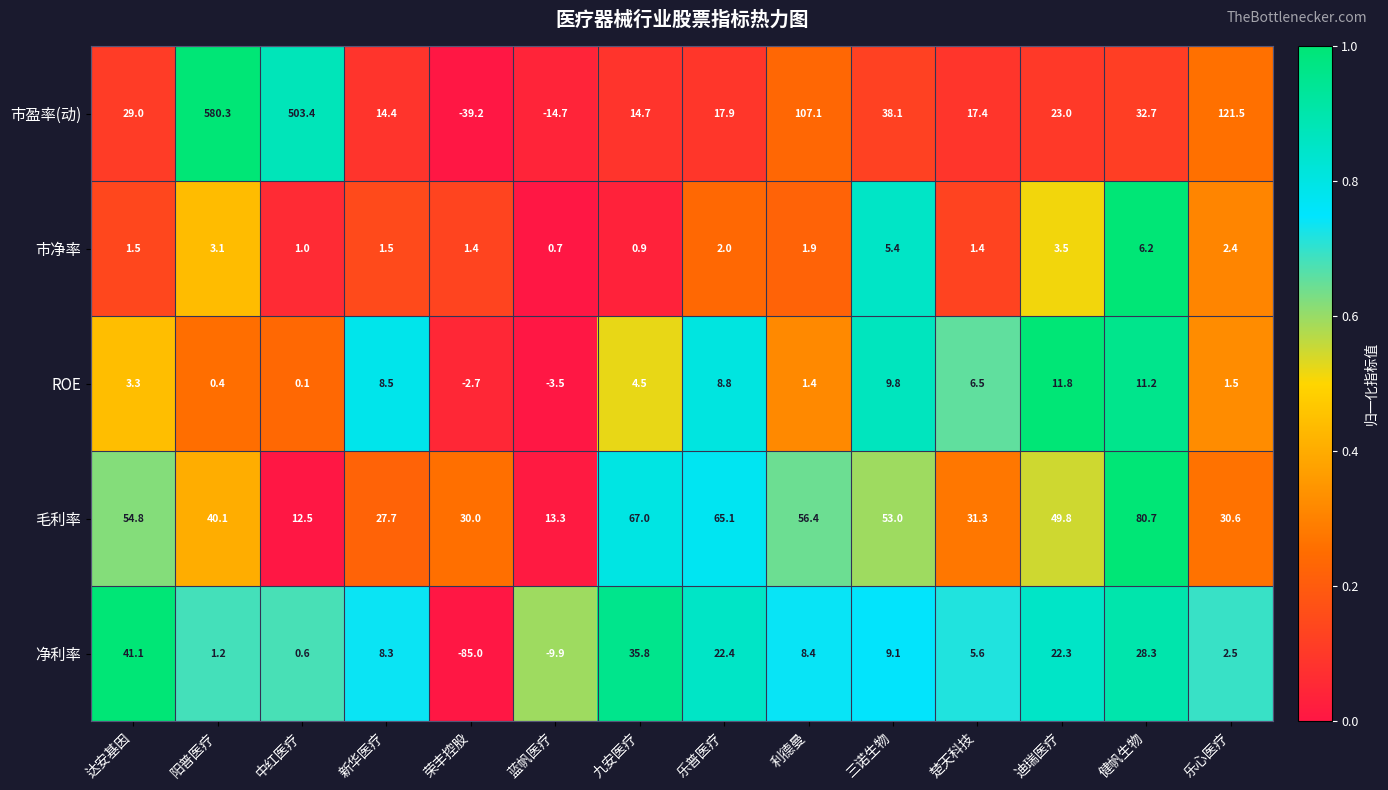

At which category is the sum across all series the highest?

阳普医疗